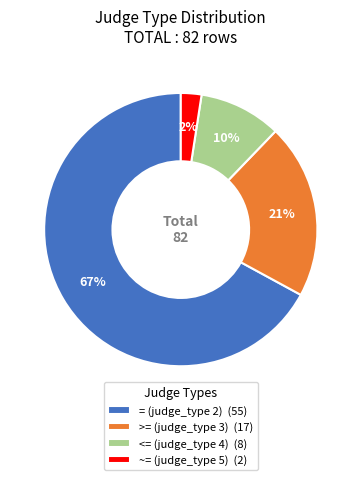

Which has a higher value, >= (judge_type 3) or ~= (judge_type 5)?

>= (judge_type 3)